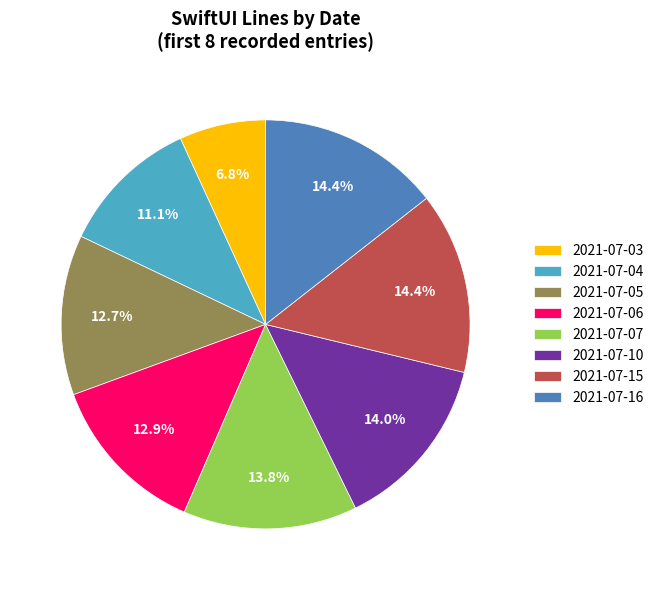

Which category has the smallest portion of the pie?

2021-07-03